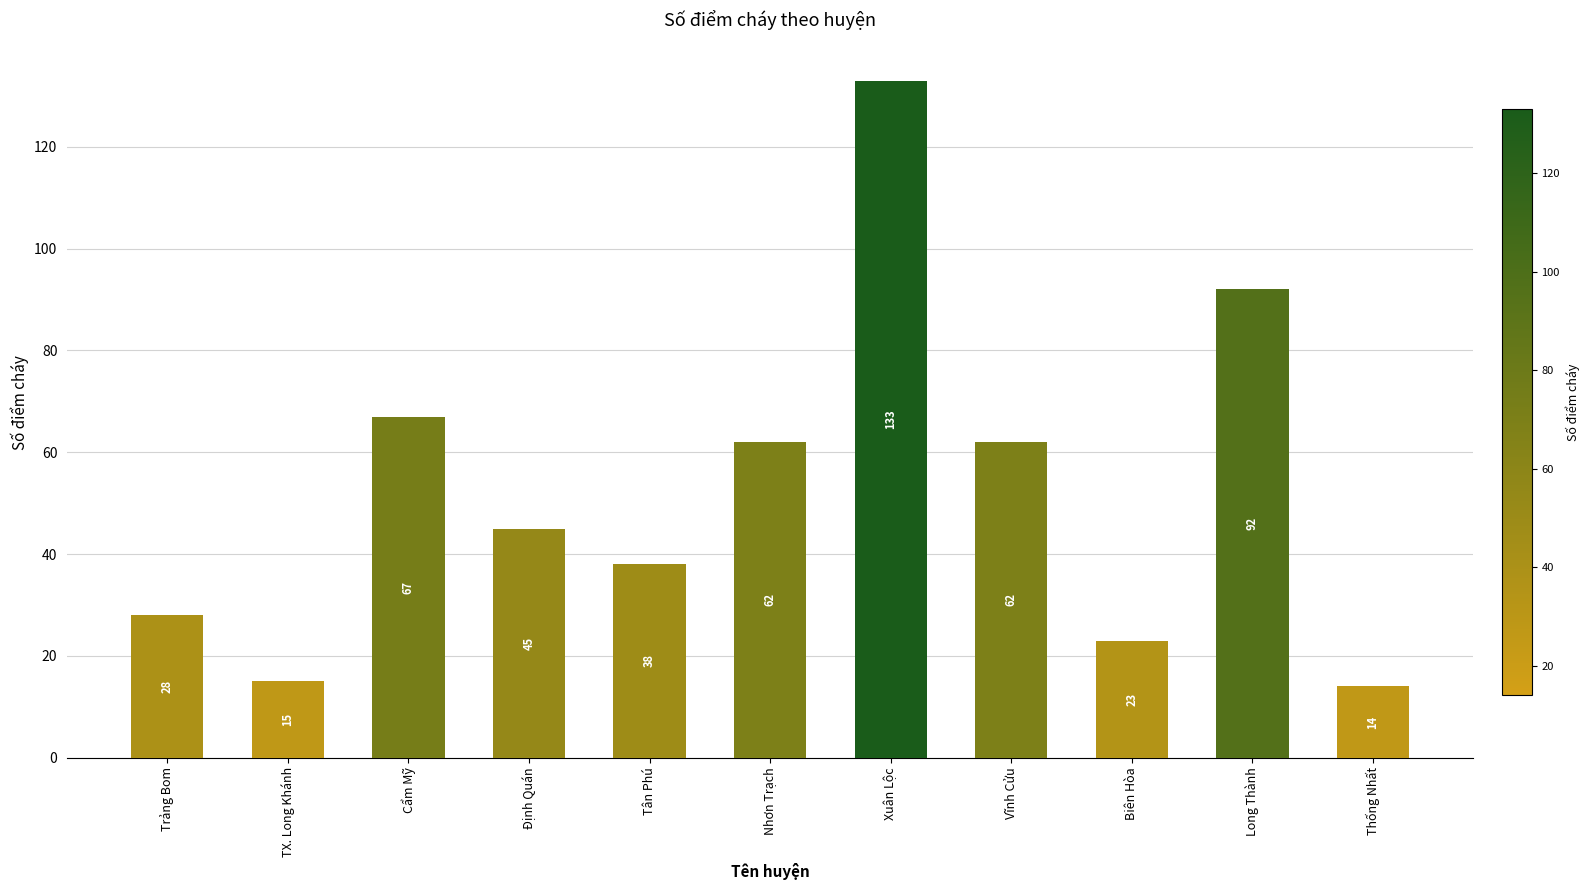

What is the change in value from Trảng Bom to Xuân Lộc?

+105